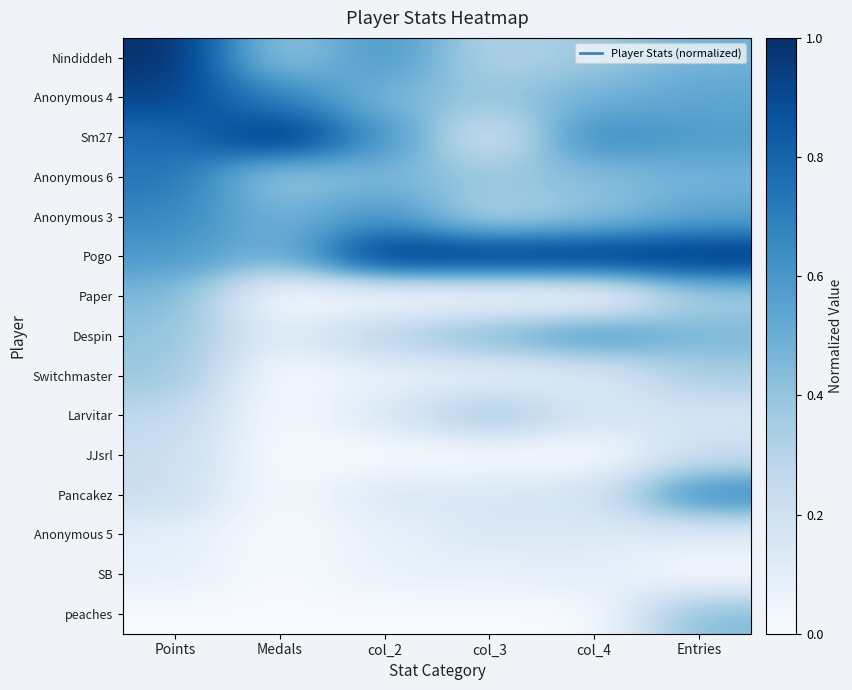

List the series in order of their peak value, highest first.

Nindiddeh, Sm27, Pogo, Anonymous 4, Anonymous 6, Pancakez, Anonymous 3, Despin, Paper, peaches, Switchmaster, Larvitar, JJsrl, Anonymous 5, SB